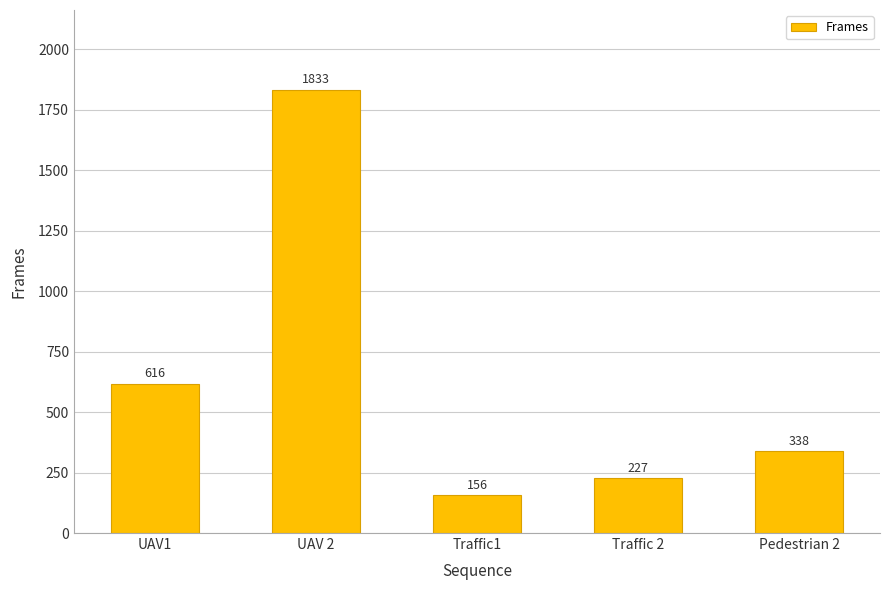

Rank the categories by value from highest to lowest.

UAV 2, UAV1, Pedestrian 2, Traffic 2, Traffic1